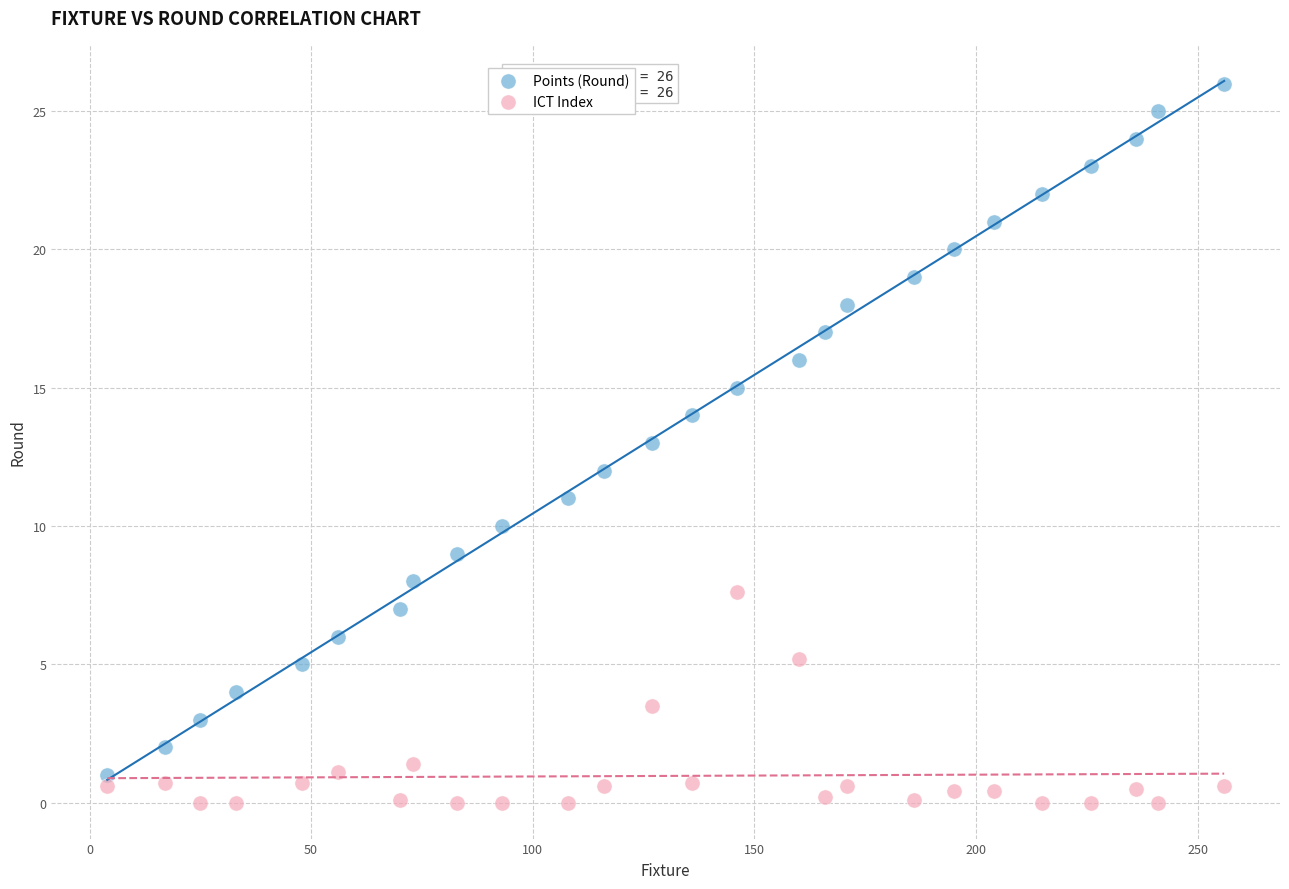

Which series contains the highest Y value?

Points (Round)